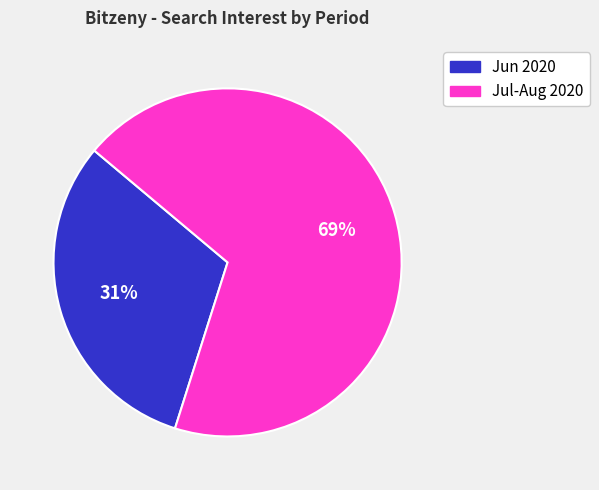

To the nearest percent, what is the average slice percentage?

50%